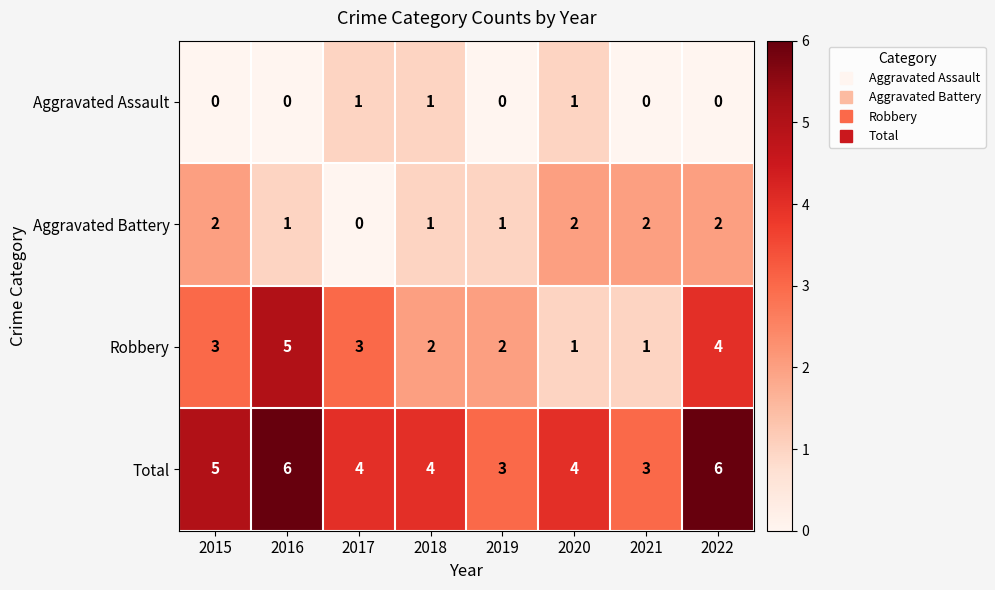

At how many categories does at least one series exceed 1?

8